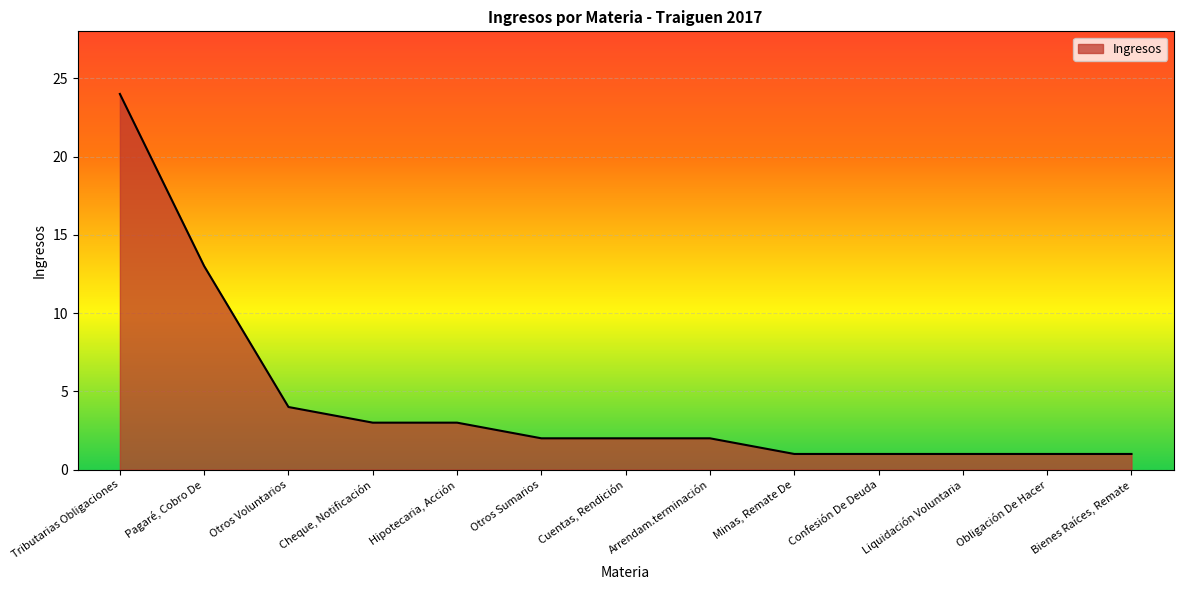

What is the sum of the values at Cuentas, Rendición and Otros Voluntarios?

6